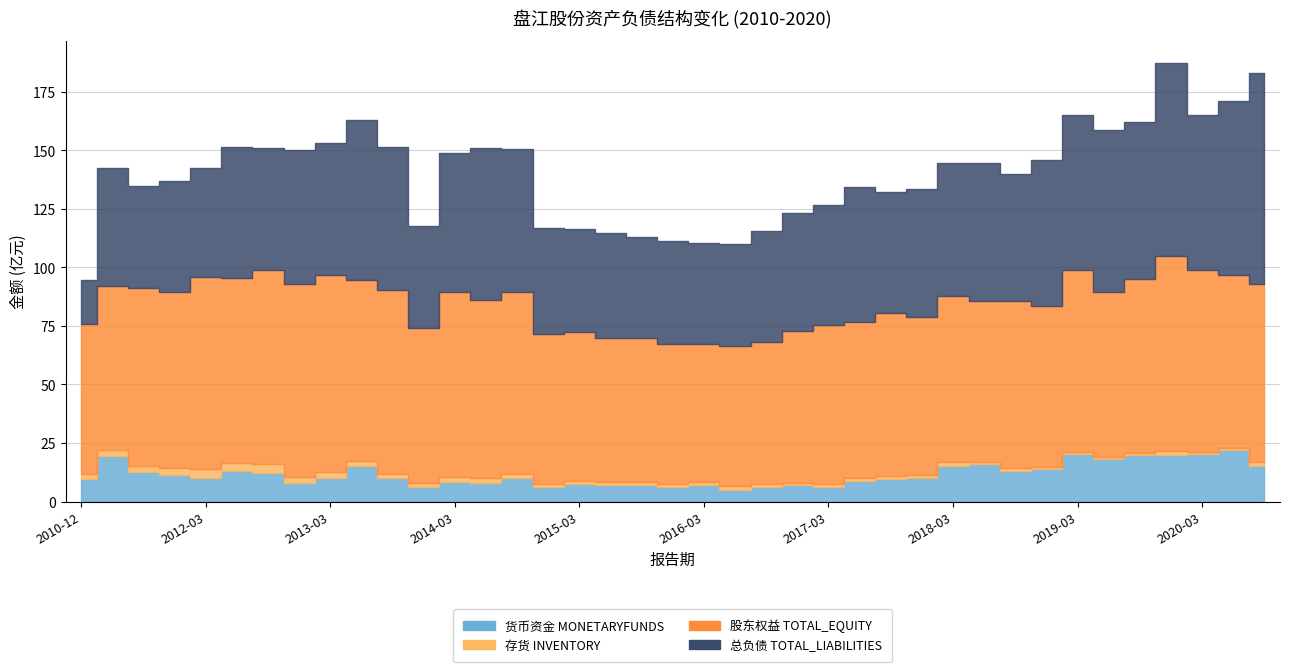

Is it true that INVENTORY equals 162581139.6 at 2014-12-31?

False